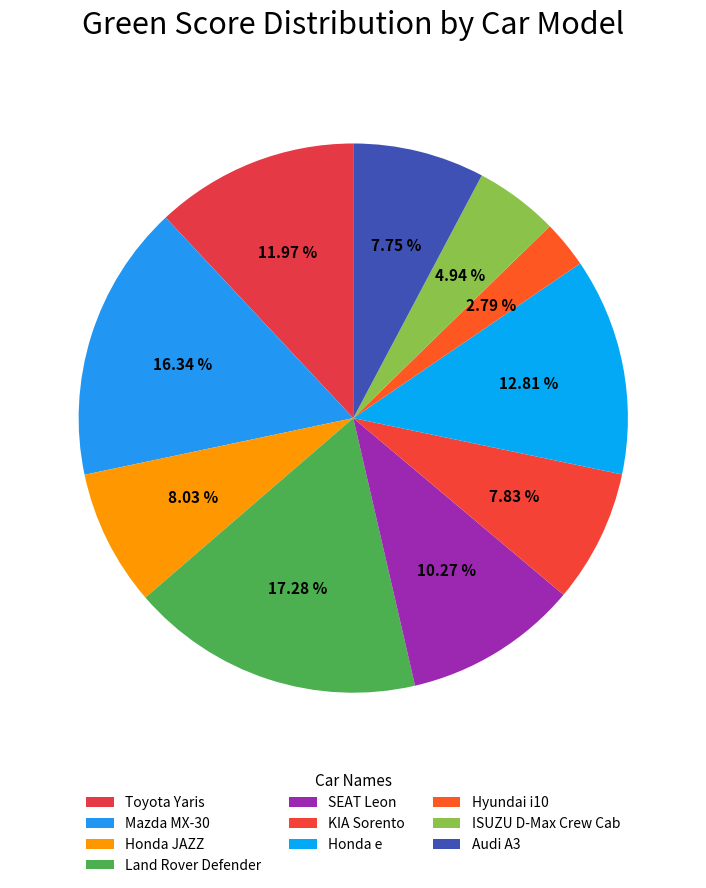

Count the number of slices in the pie.

10